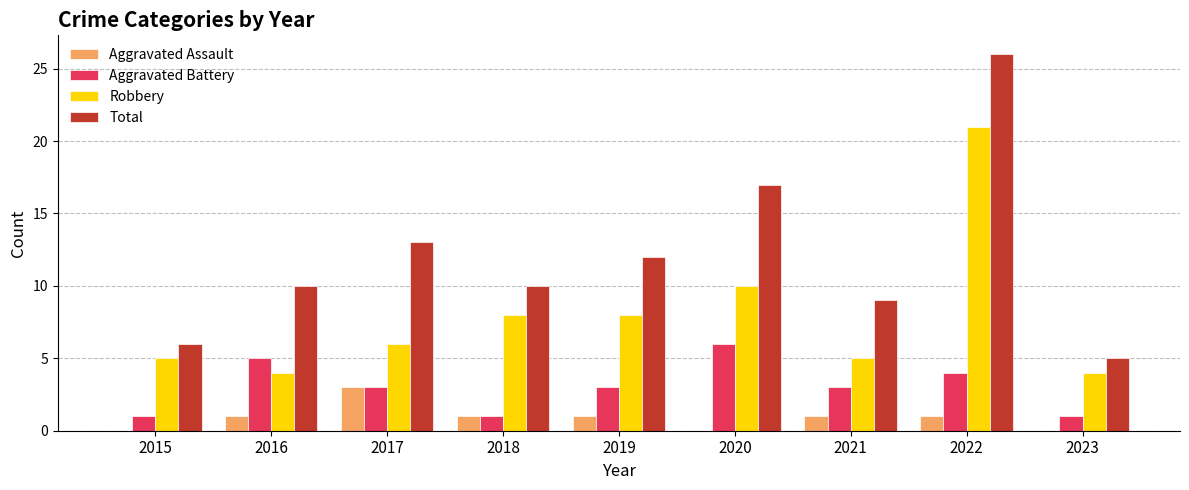

Which series has the largest total across all categories?

Total